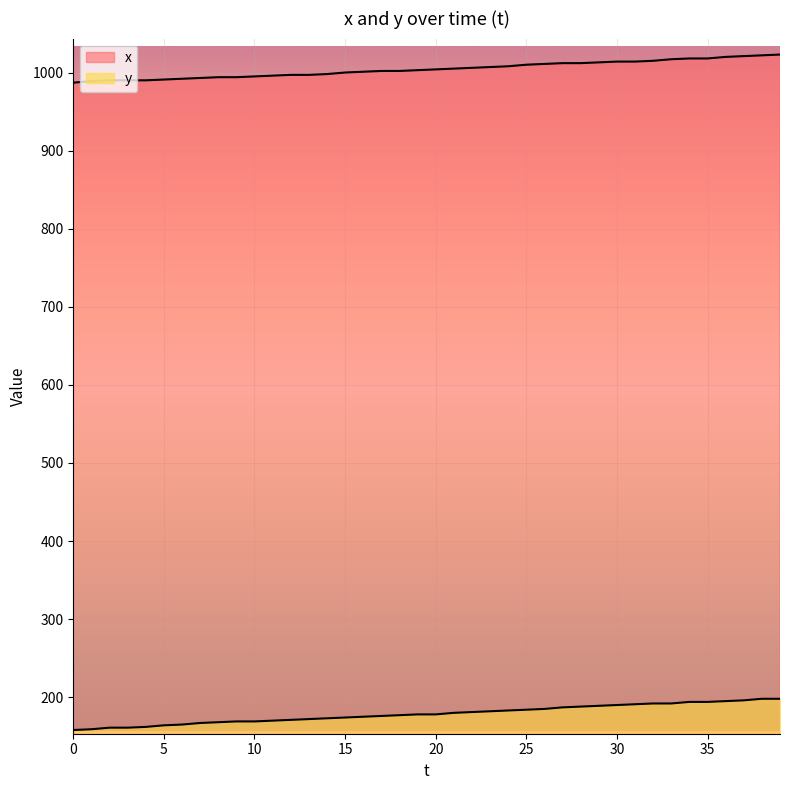

What is the minimum value for x?

987